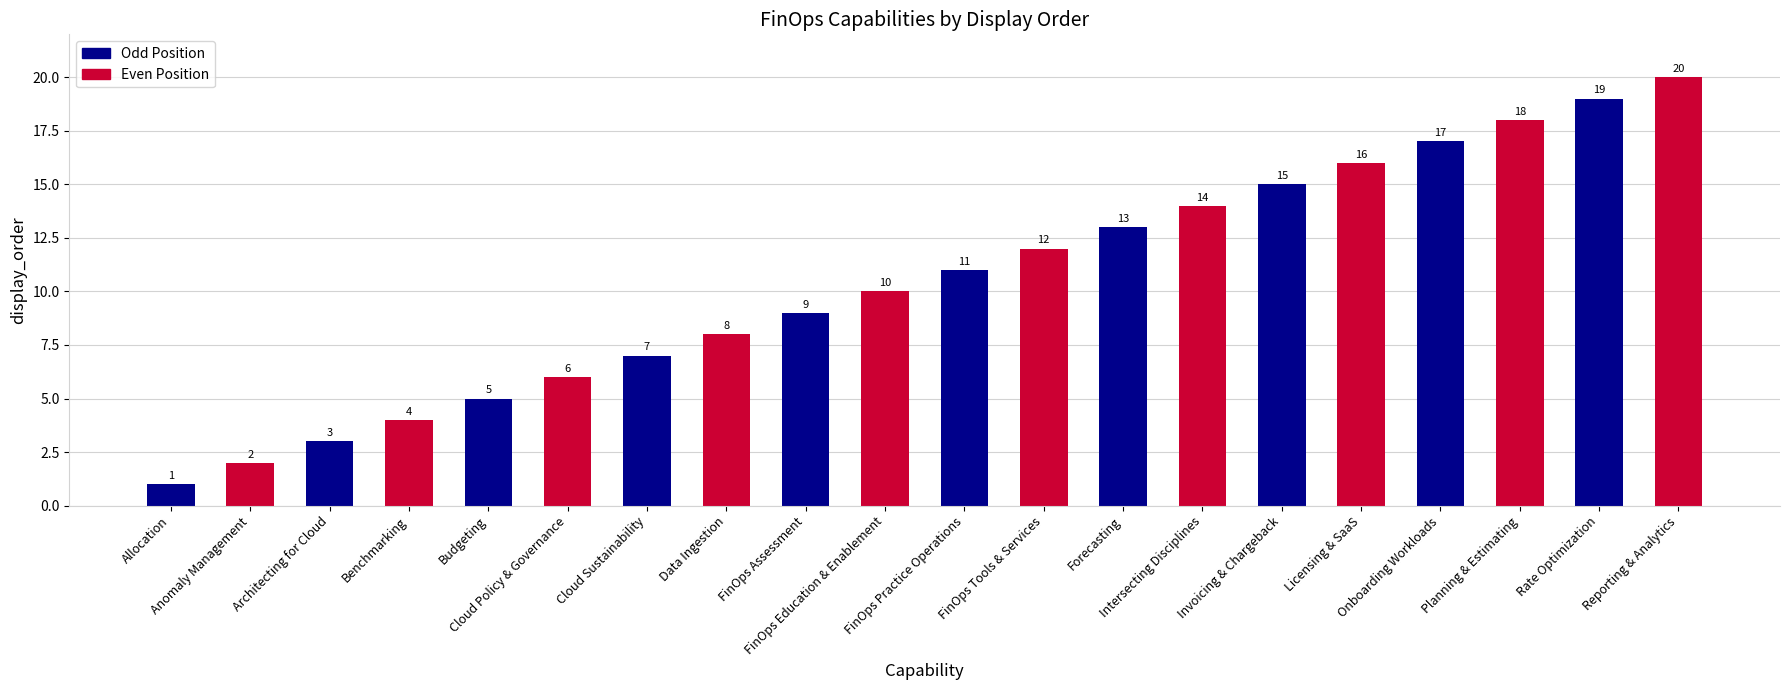

What is the ratio of the value at Data Ingestion to the value at Planning & Estimating?

0.4